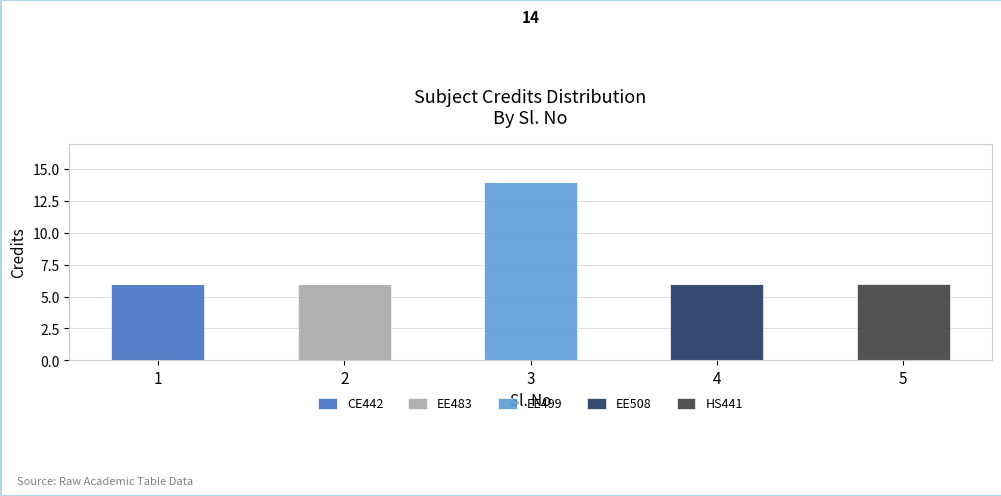

Are the bars horizontal?

No